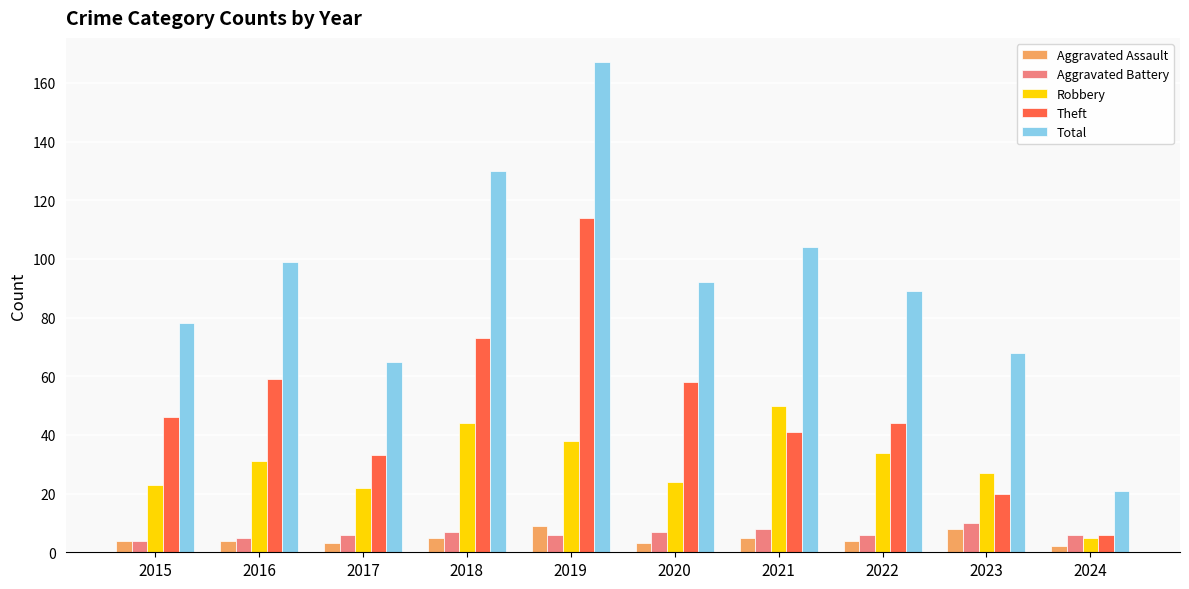

Reading left to right, transcribe all the data shown in this chart.

Aggravated Assault: 2015=4	2016=4	2017=3	2018=5	2019=9	2020=3	2021=5	2022=4	2023=8	2024=2
Aggravated Battery: 2015=4	2016=5	2017=6	2018=7	2019=6	2020=7	2021=8	2022=6	2023=10	2024=6
Robbery: 2015=23	2016=31	2017=22	2018=44	2019=38	2020=24	2021=50	2022=34	2023=27	2024=5
Theft: 2015=46	2016=59	2017=33	2018=73	2019=114	2020=58	2021=41	2022=44	2023=20	2024=6
Total: 2015=78	2016=99	2017=65	2018=130	2019=167	2020=92	2021=104	2022=89	2023=68	2024=21